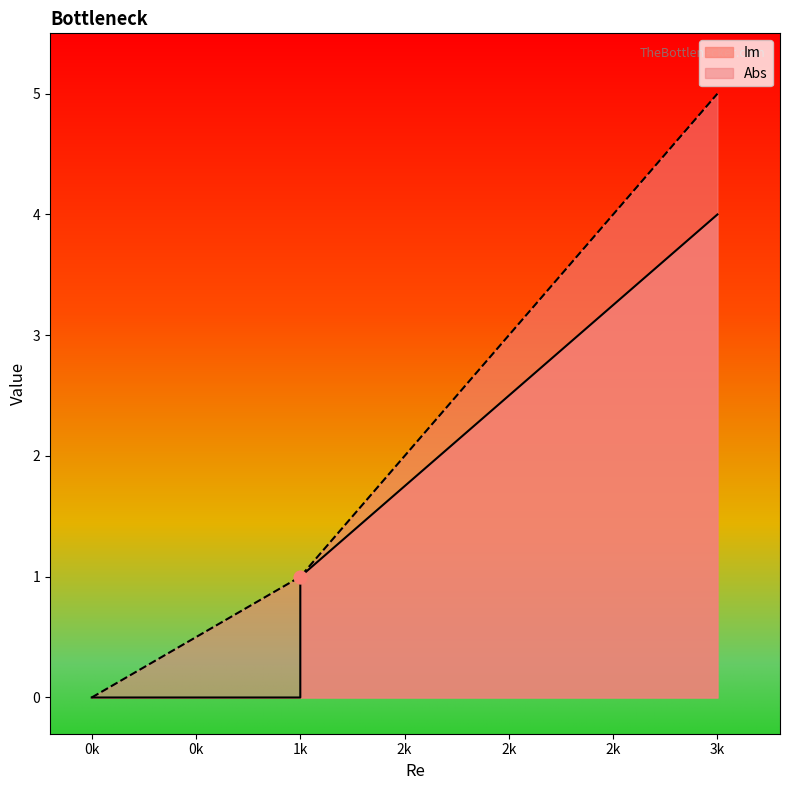

Which series has the widest spread of Y values?

Abs